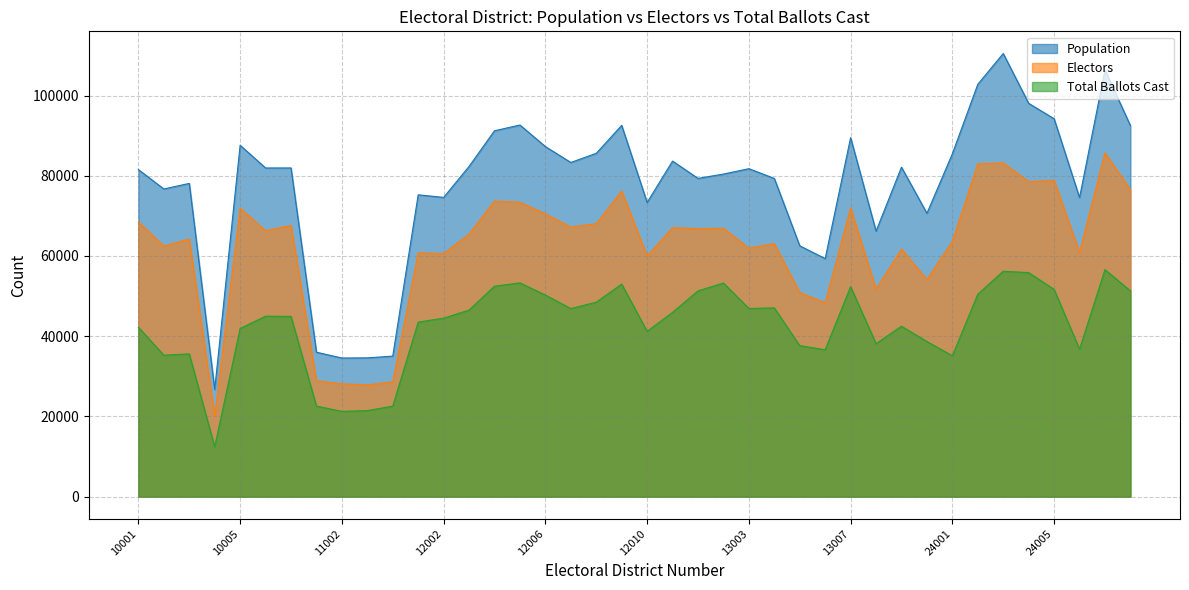

Is it true that Total Ballots Cast equals 45950 at 12011?

True